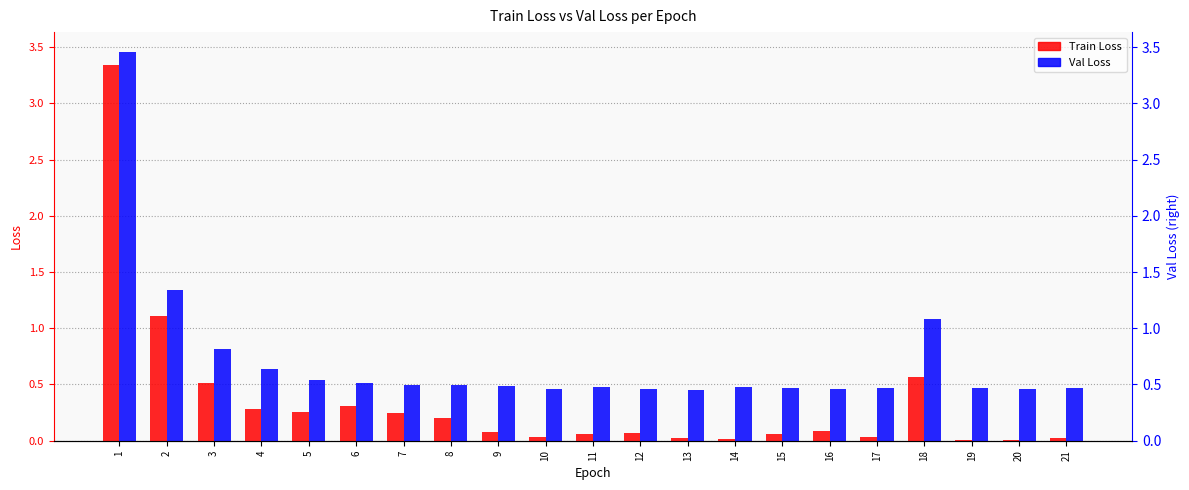

Between 1 and 18, which is larger?

1